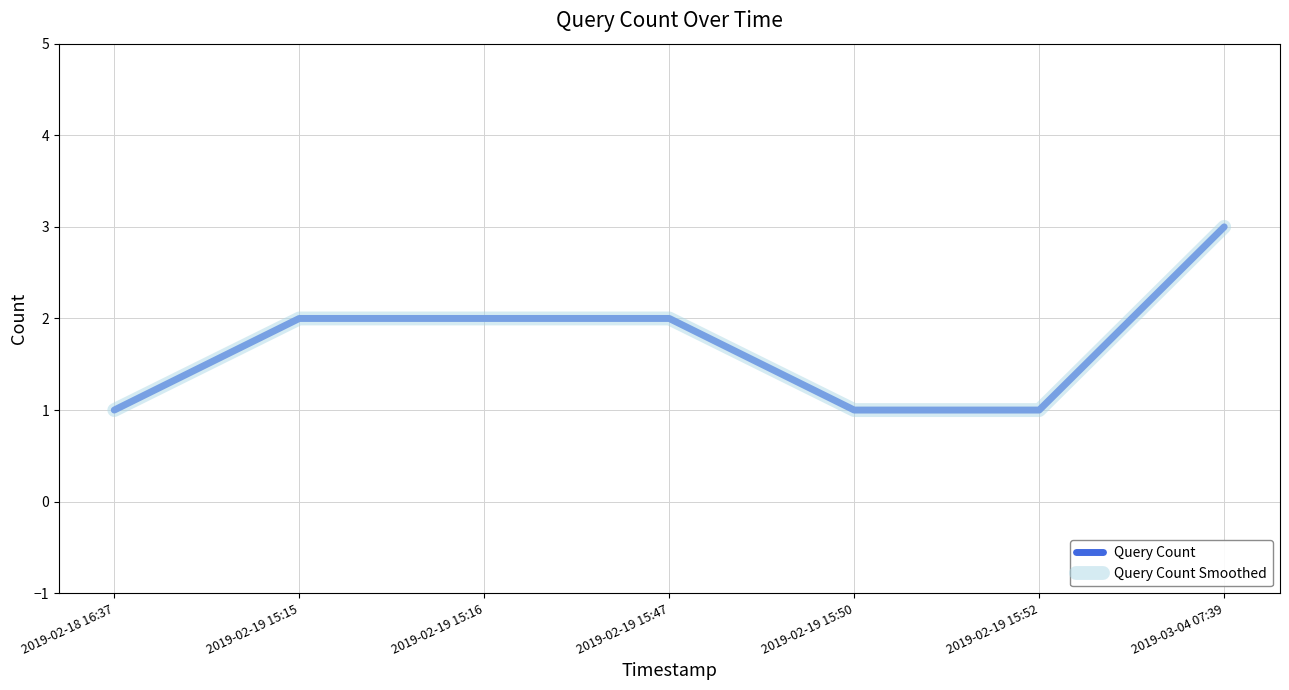

The Query Count Smoothed series shows 3 at 2019-02-19 15:16. True or false?

False